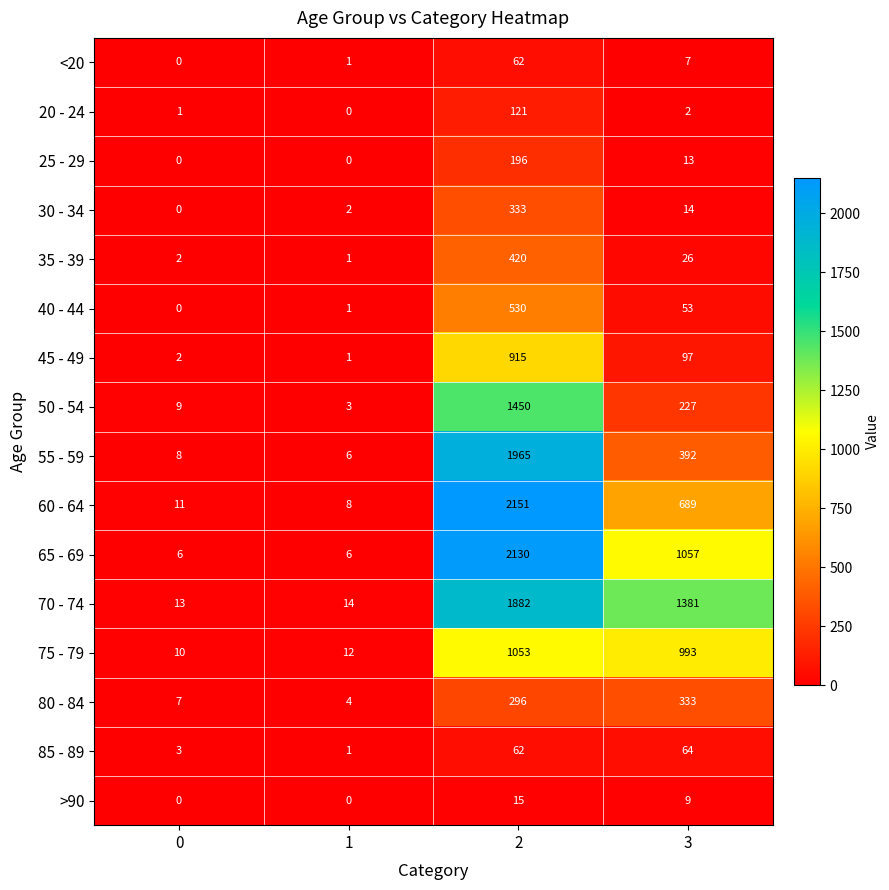

True or false: 45 - 49 has a value of 3 at 0.

False